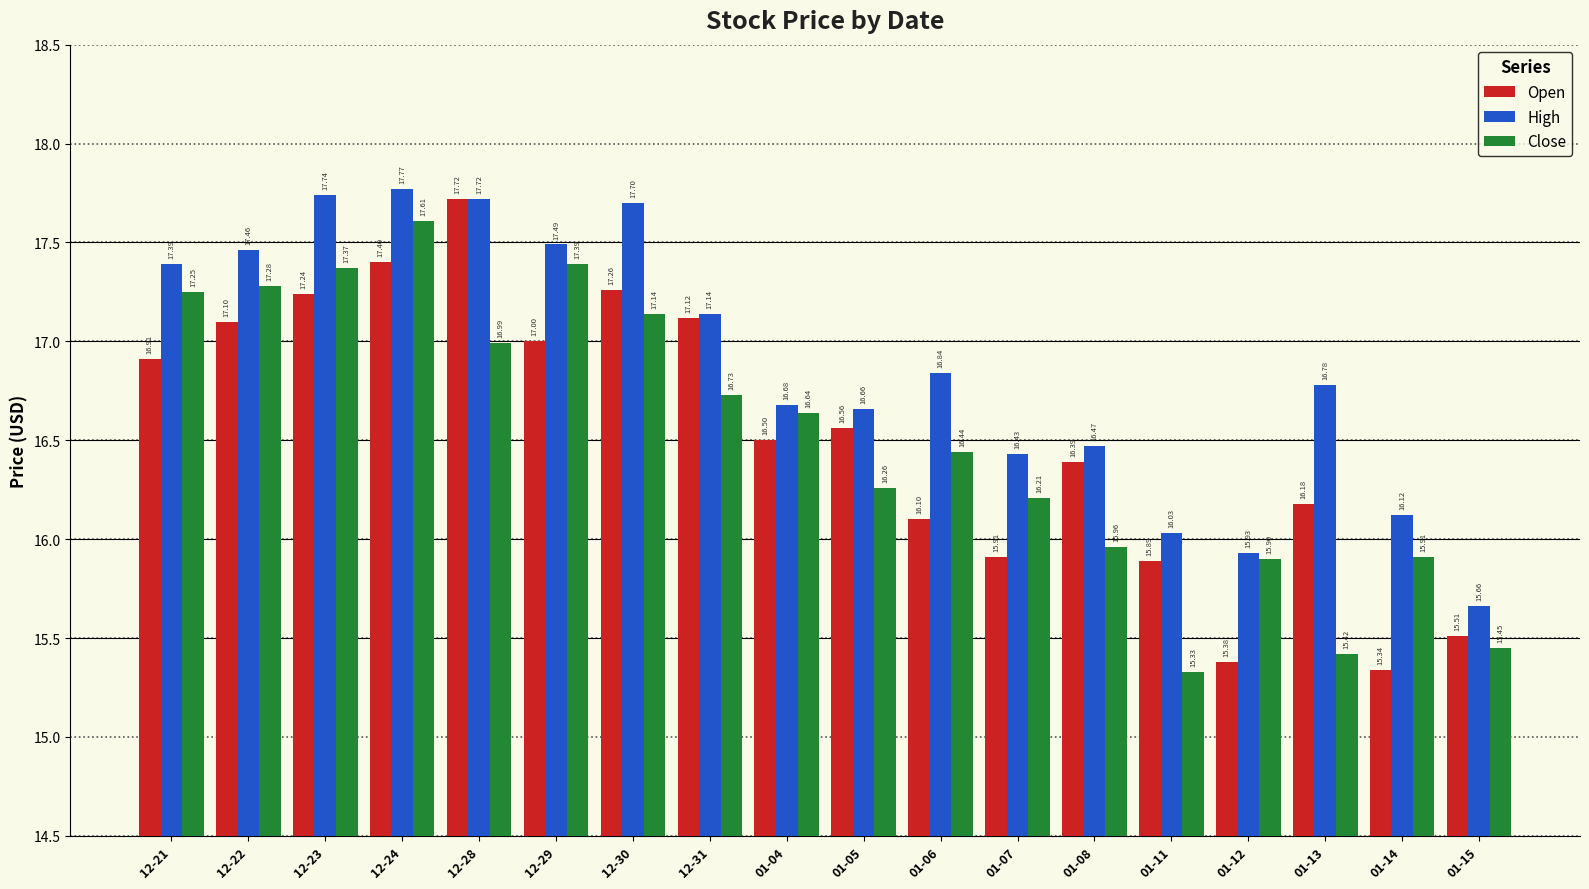

What is the total value across all series at 01-07?

48.5